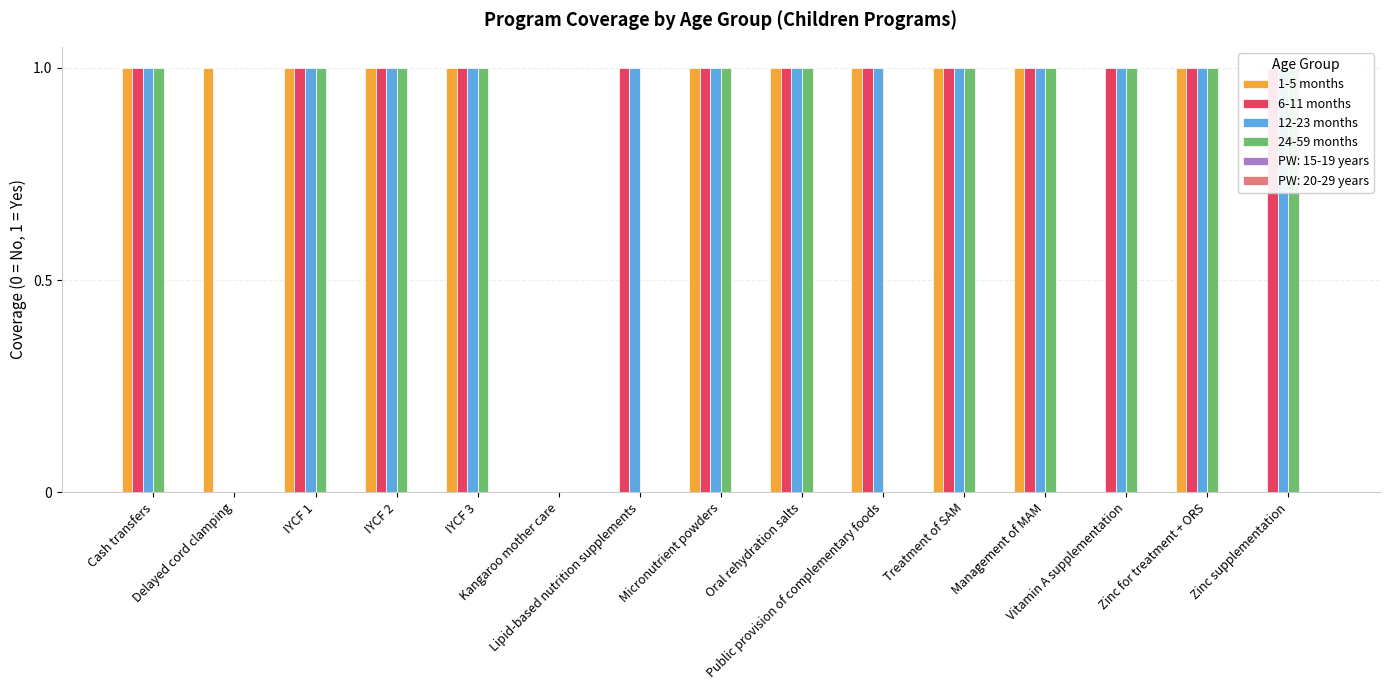

Between Cash transfers and Lipid-based nutrition supplements, which is larger?

Cash transfers